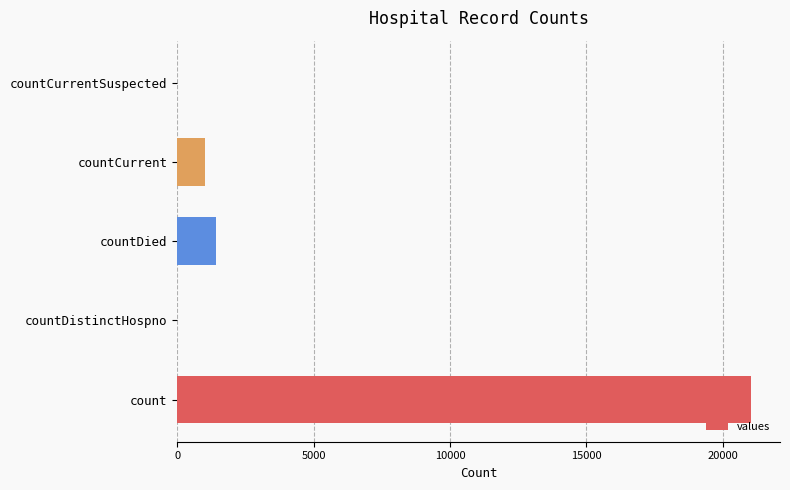

The chart shows a value of 0 at countDistinctHospno. True or false?

True